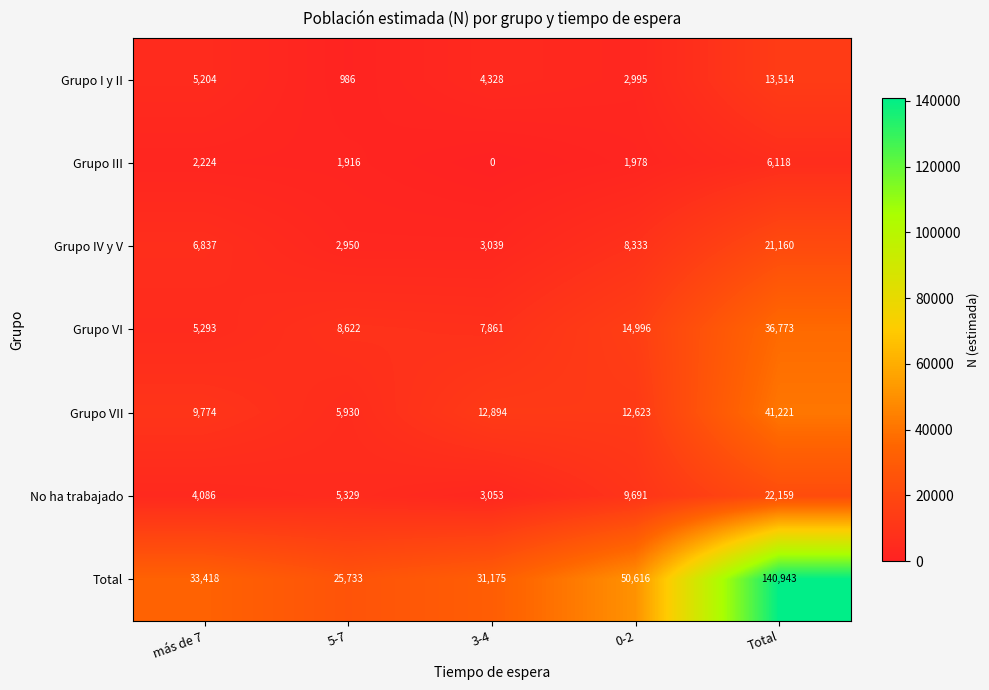

Which series has the largest range (max minus min)?

Total